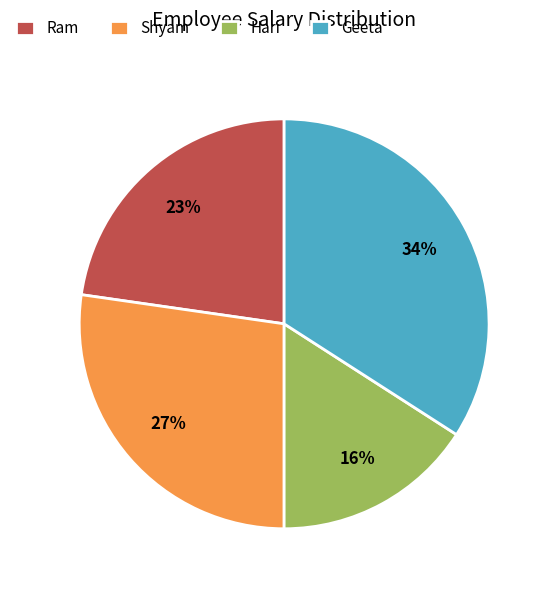

Rank the categories by value from lowest to highest.

Hari, Ram, Shyam, Geeta